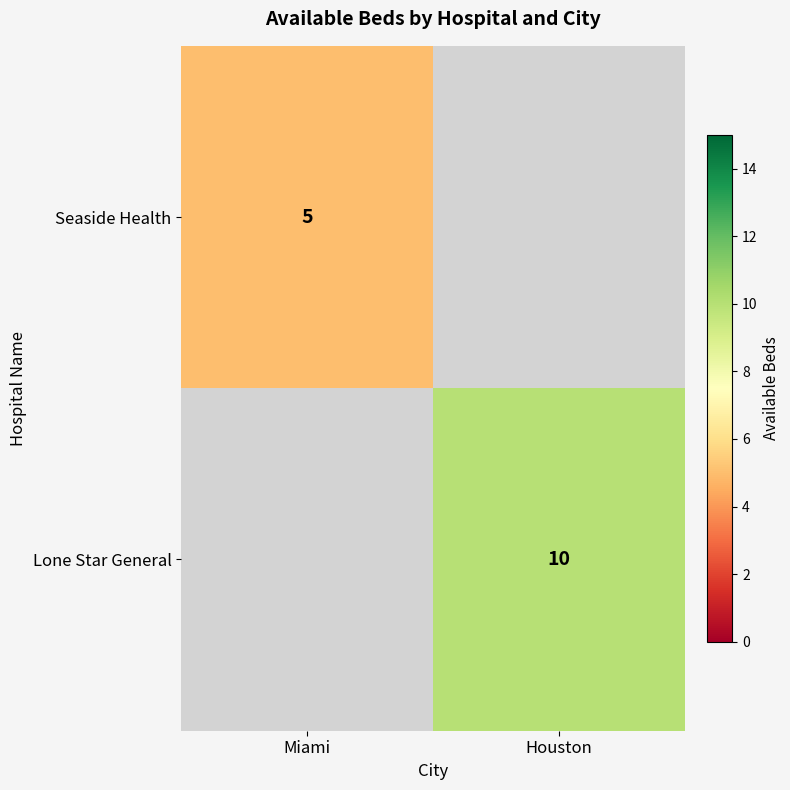

At how many categories does at least one series exceed 5?

1